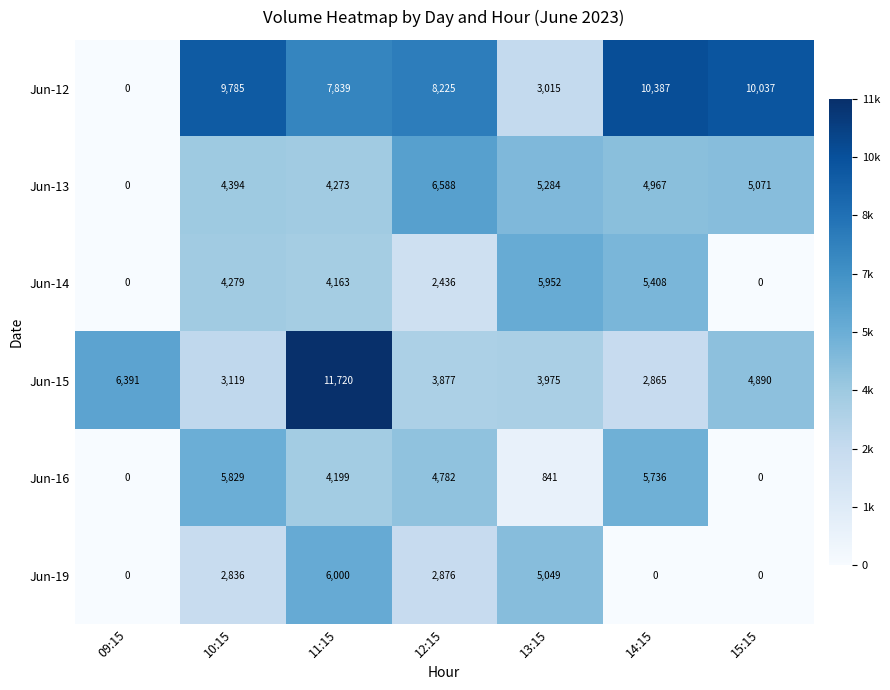

At 12:15, list the series in order from smallest to largest.

Jun-14, Jun-19, Jun-15, Jun-16, Jun-13, Jun-12